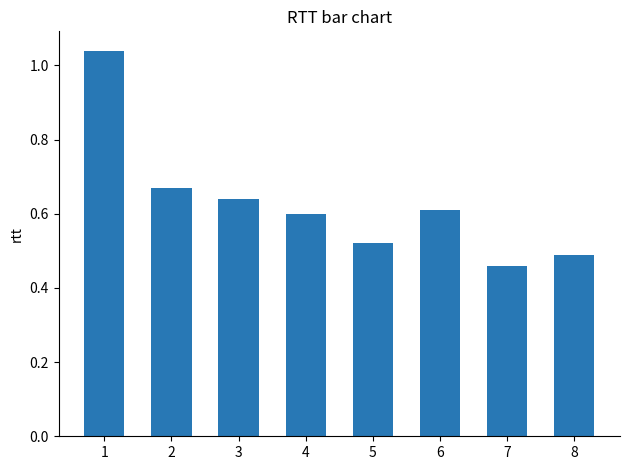

Which has a higher value, 5 or 4?

4